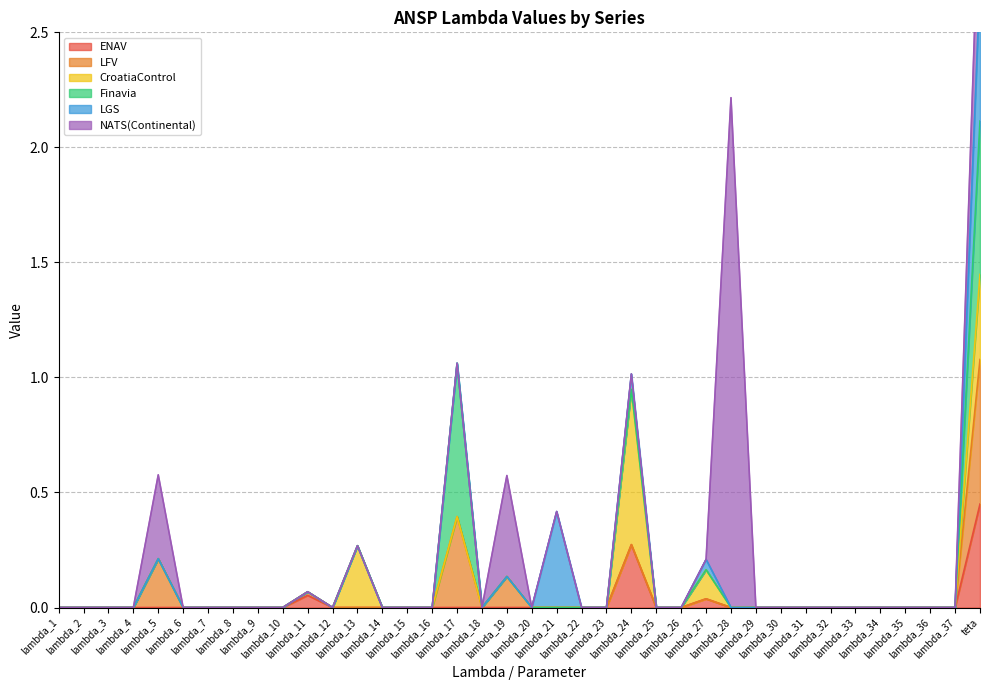

How many series are shown in this chart?

6